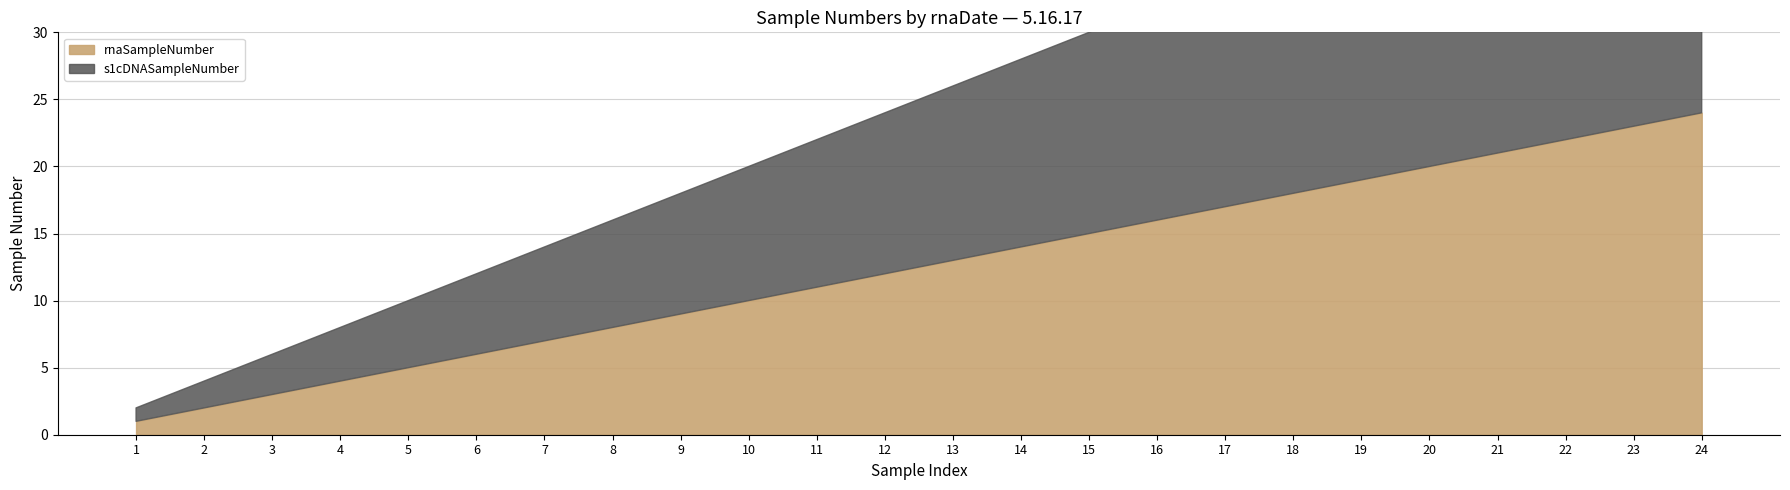

Reading left to right, extract all data points from this chart.

rnaSampleNumber: 1=1	2=2	3=3	4=4	5=5	6=6	7=7	8=8	9=9	10=10	11=11	12=12	13=13	14=14	15=15	16=16	17=17	18=18	19=19	20=20	21=21	22=22	23=23	24=24
s1cDNASampleNumber: 1=2	2=4	3=6	4=8	5=10	6=12	7=14	8=16	9=18	10=20	11=22	12=24	13=26	14=28	15=30	16=32	17=34	18=36	19=38	20=40	21=42	22=44	23=46	24=48